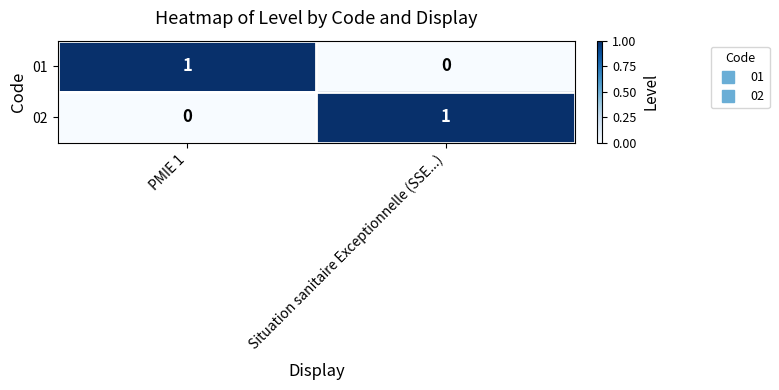

List the labels in order of 02 value, largest first.

Situation sanitaire Exceptionnelle (SSE...), PMIE 1